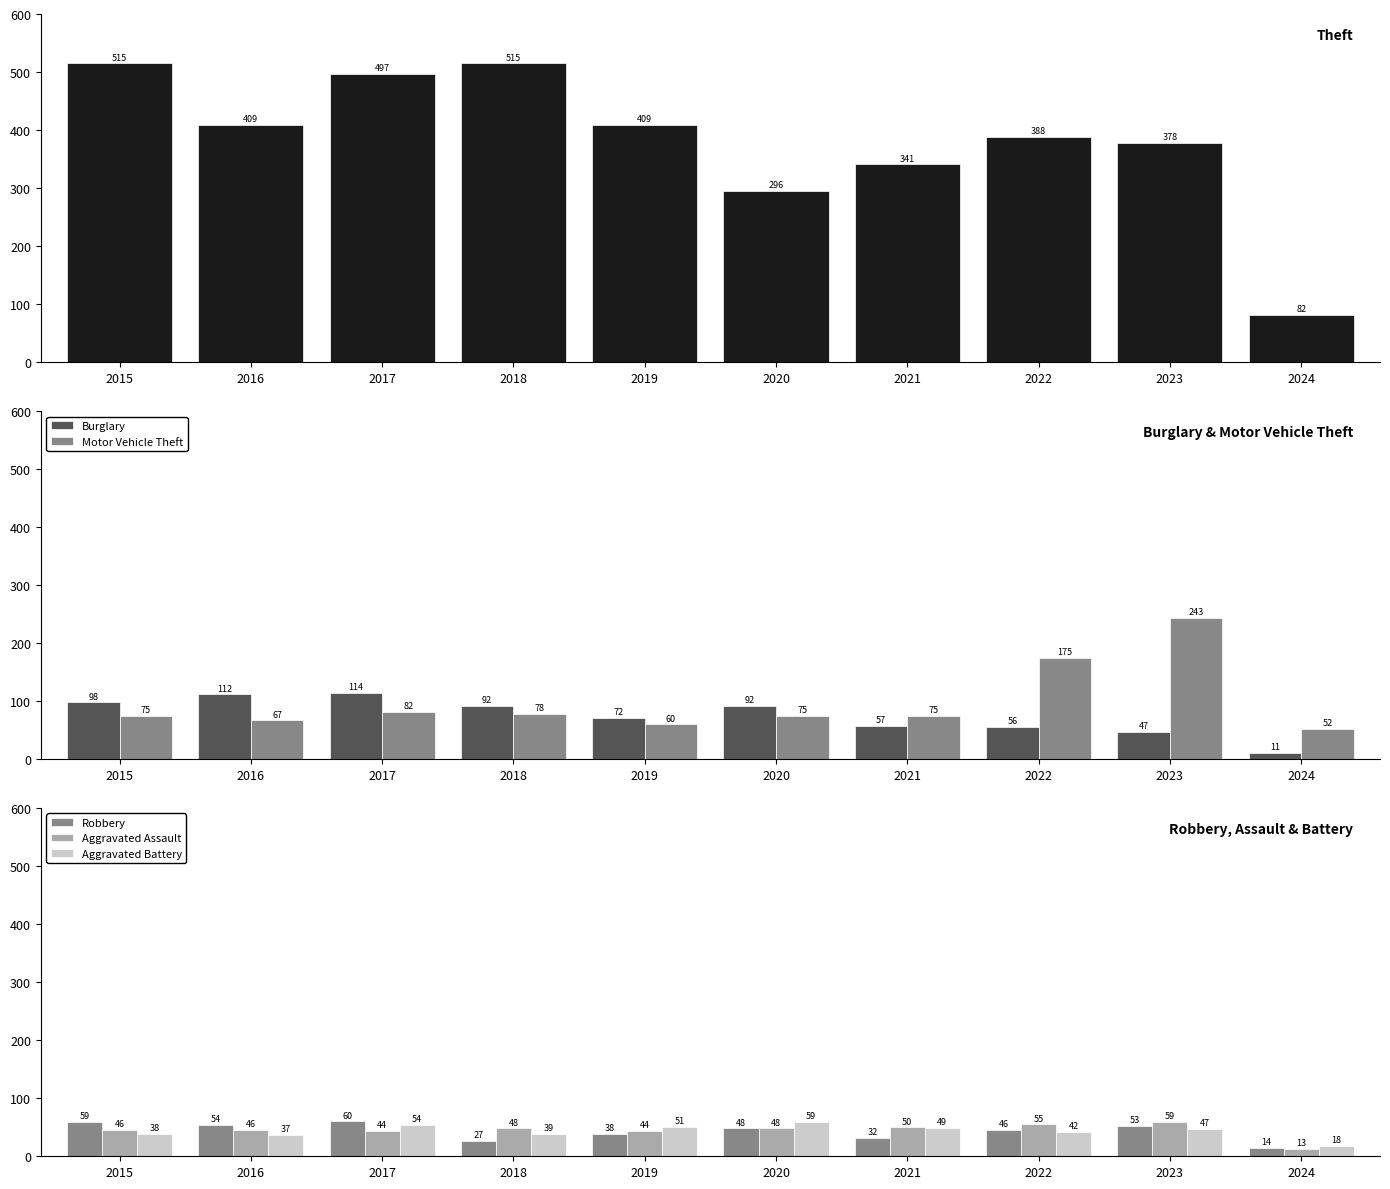

What is the difference between the maximum and minimum values in the Motor Vehicle Theft series?

191